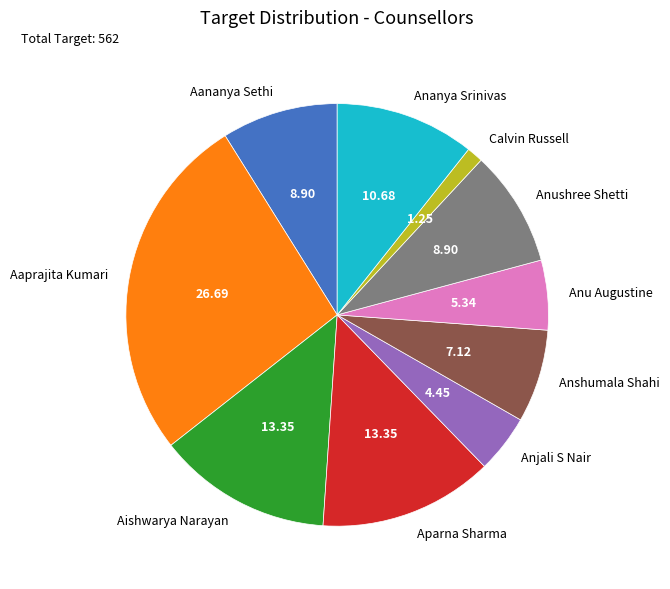

The Aaprajita Kumari slice represents 14% of the pie. True or false?

False